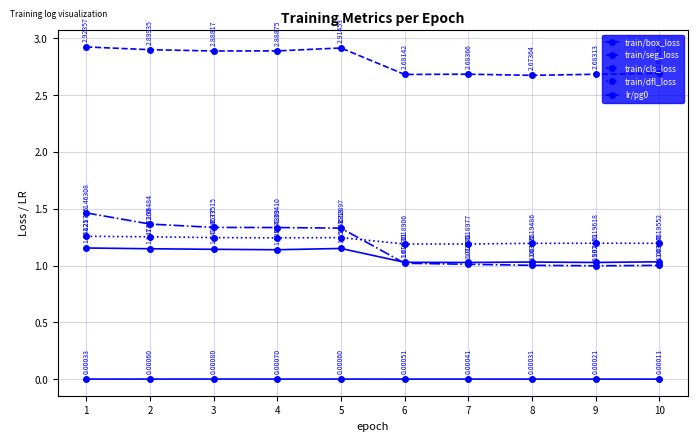

Does the chart have visible grid lines?

Yes